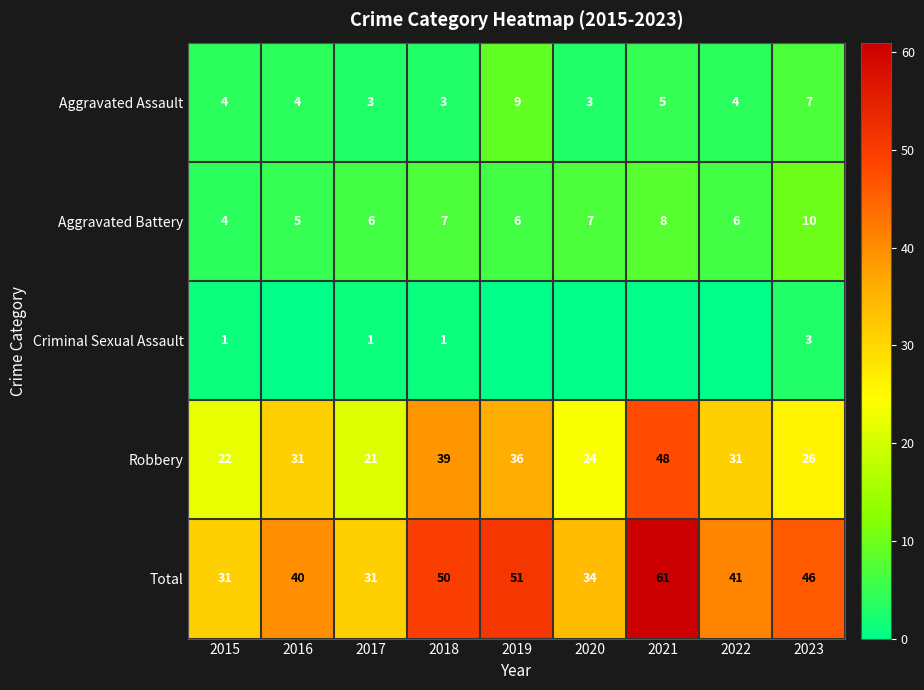

What is the sum of all Aggravated Battery values?

59